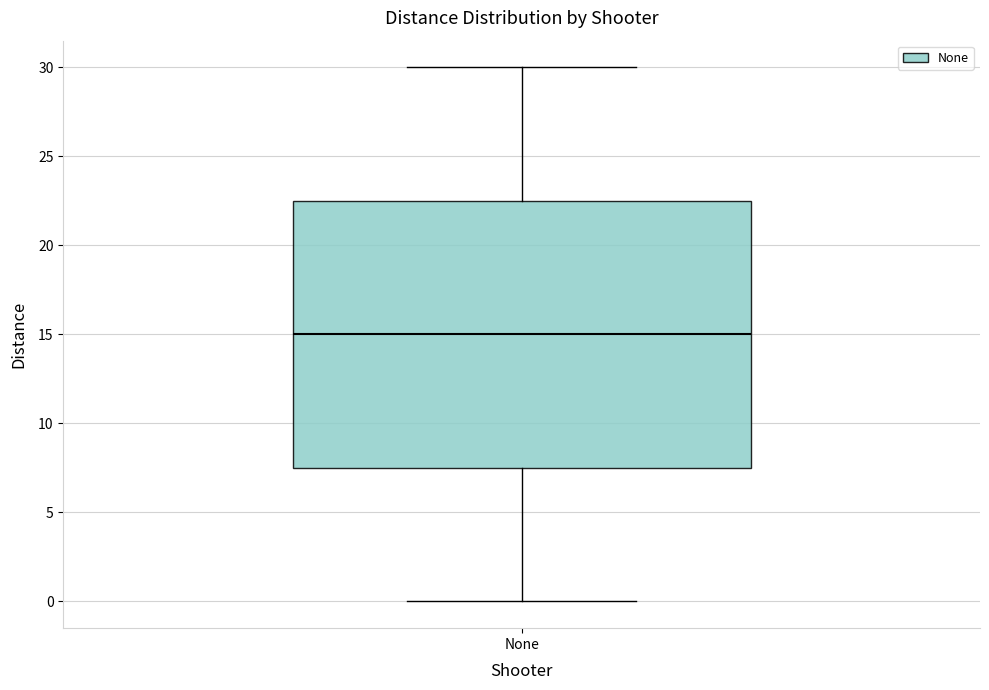

Read this box plot against the y-axis: the position of the median line, the range covered by the box, and the ends of both whiskers. The values are not printed on the chart, so give them approximately, as read against the axis.

median 15.0, box 7.5 to 22.5, whiskers 0.0 to 30.0